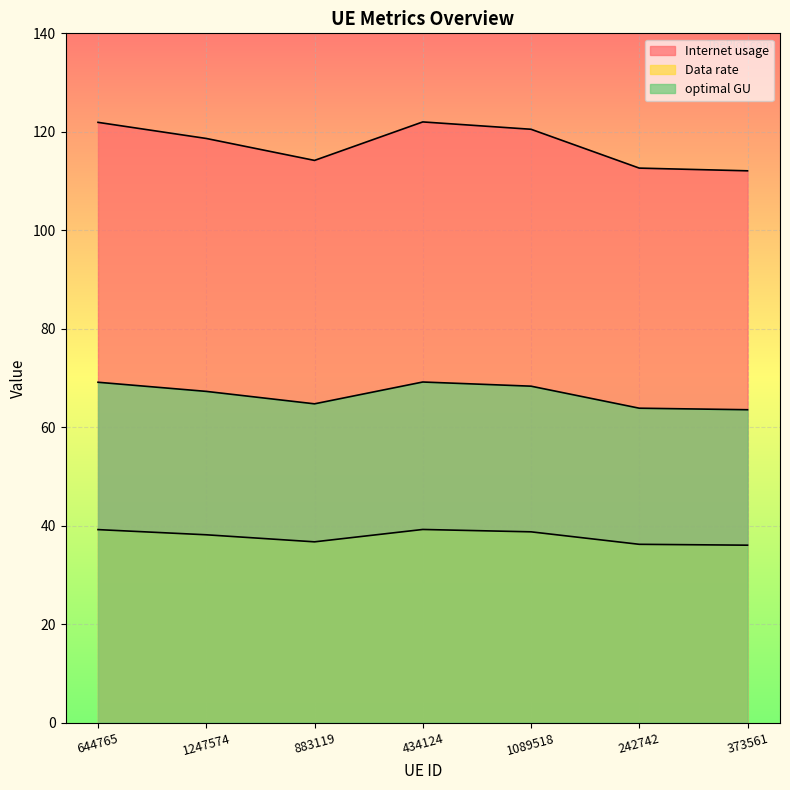

What are all the series names shown in the legend?

Internet usage, Data rate, optimal GU